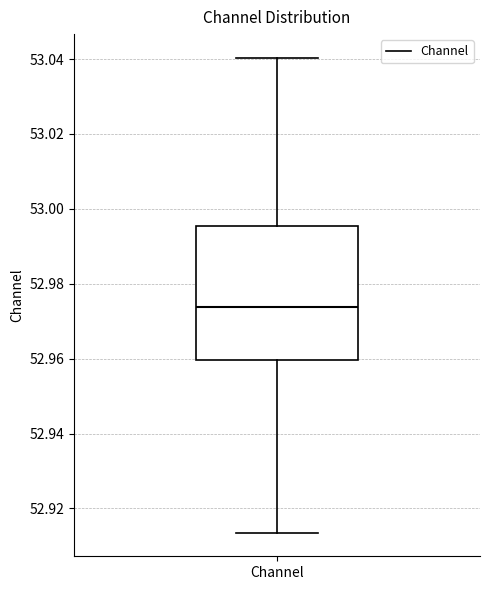

Where is the lower edge of the box for Channel on the y-axis? The values are not printed on the chart, so give them approximately, as read against the axis.

52.960